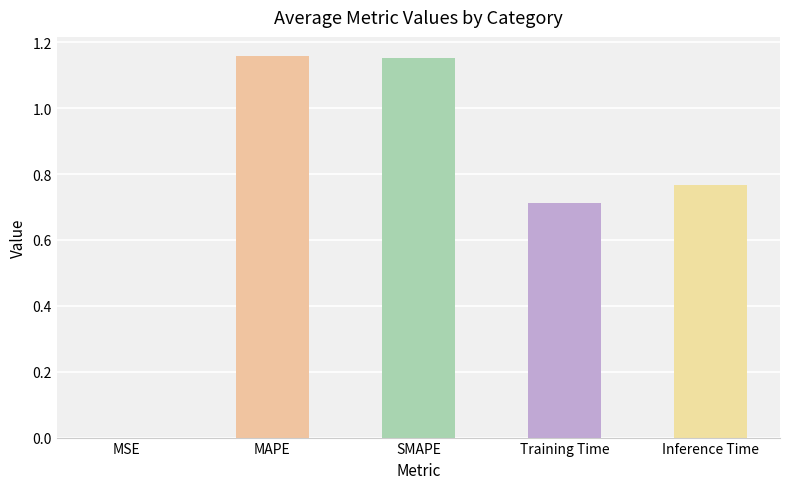

The value at MAPE is 1.7. True or false?

False